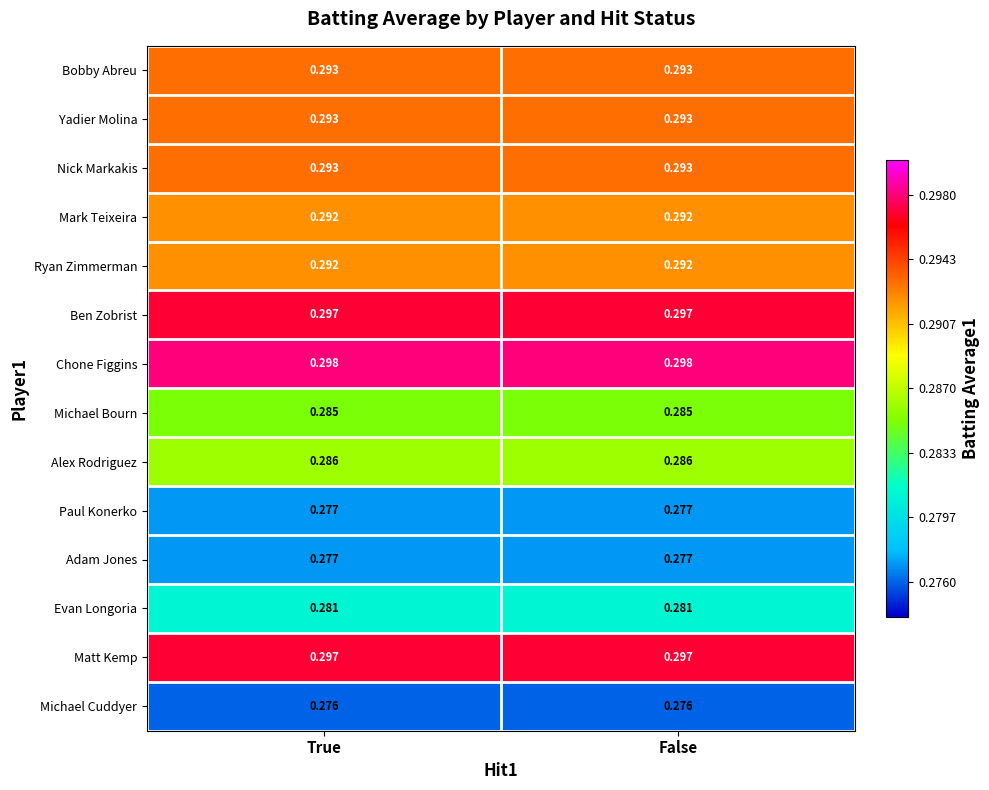

Is the value of Paul Konerko at True greater than the value of Bobby Abreu at True?

No